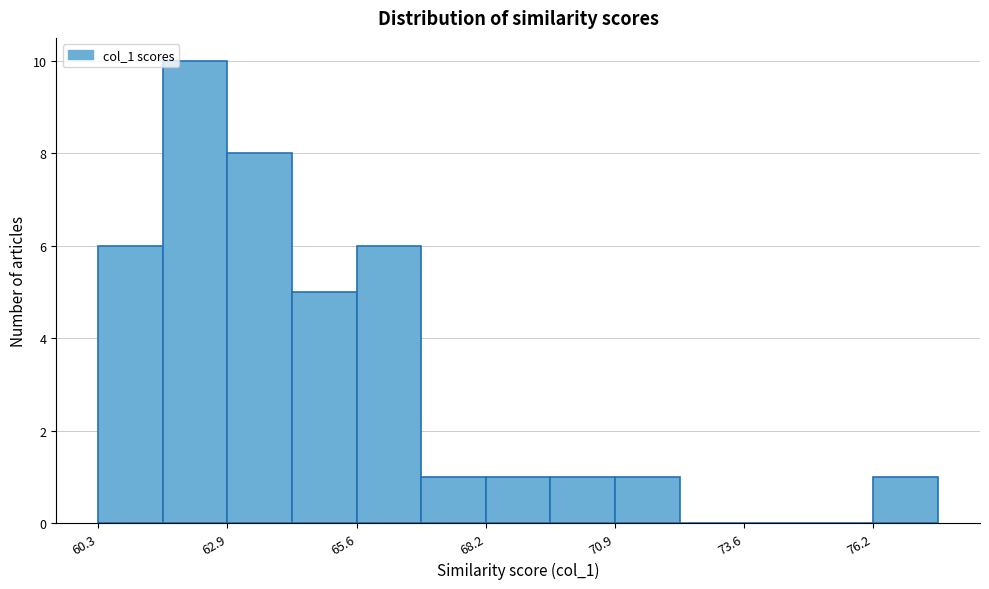

Read against the x-axis, roughly where is the centre of the tallest bar?

62.5